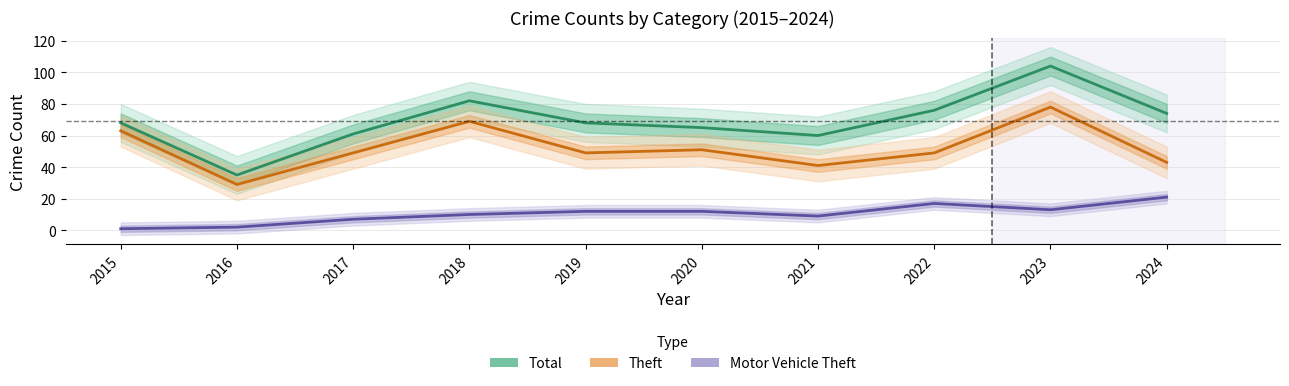

What value does the Theft series have at 2022, to the nearest 10?

50